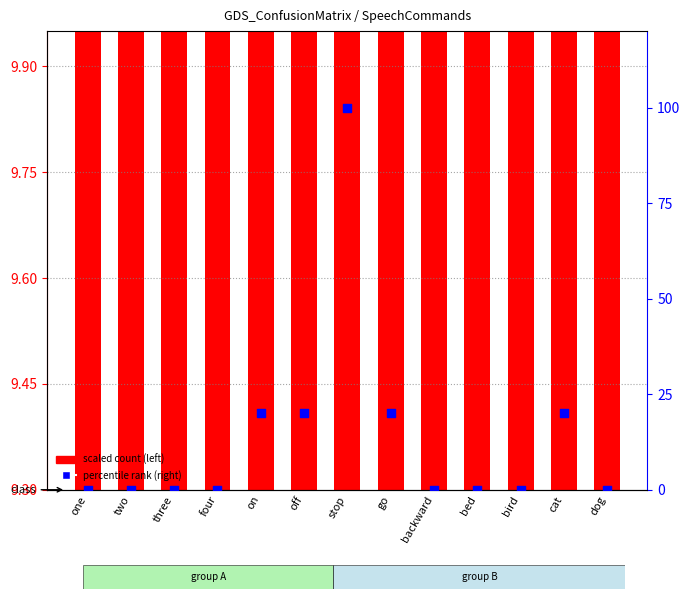

What is the total value across all series at on?

29.3